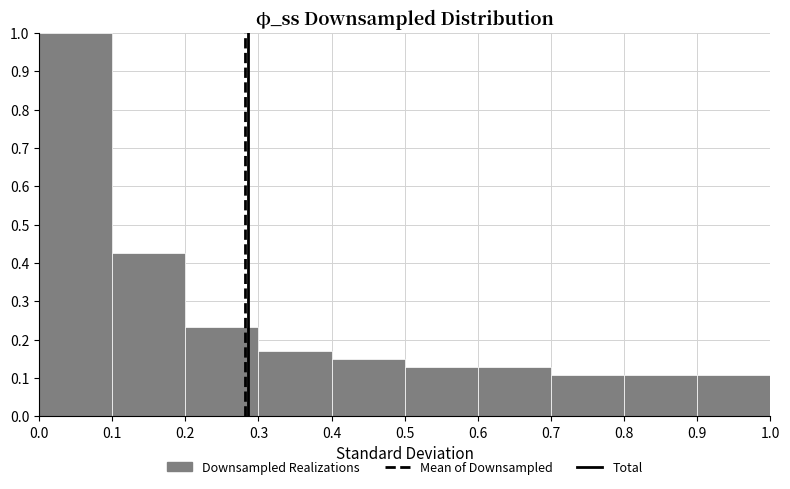

Over which range of the x-axis is the bar tallest?

0.0 to 0.1